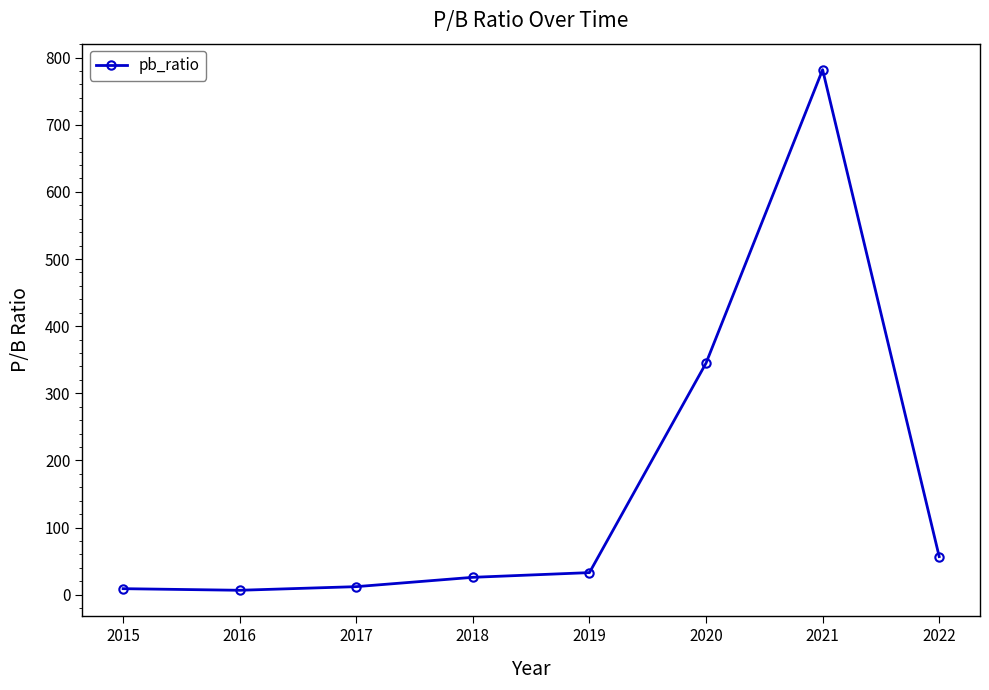

What is the change in value from 2016 to 2021?

+775.3